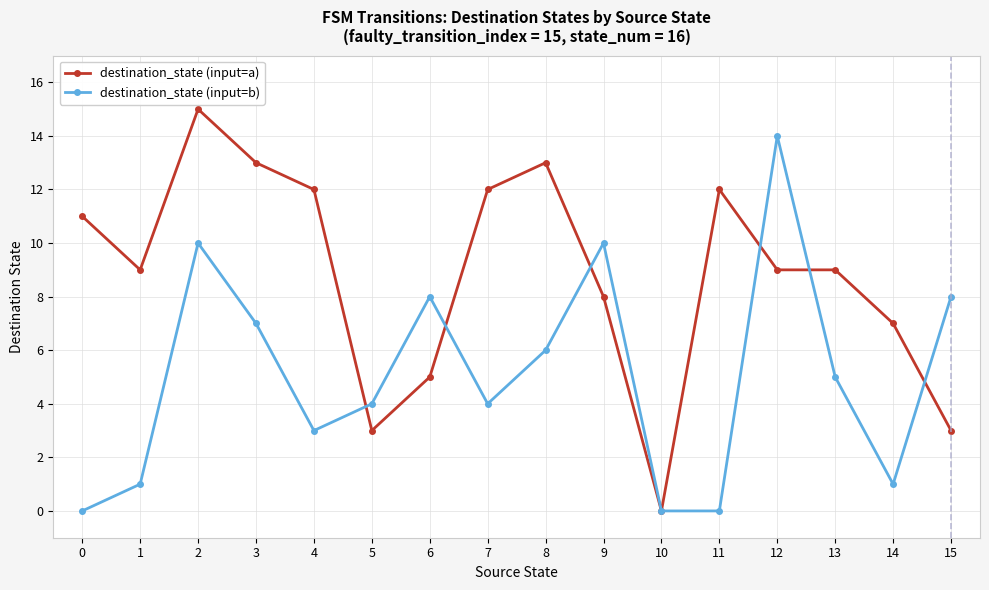

Reading right to left, transcribe all the data shown in this chart.

destination_state (input=a): 15=3	14=7	13=9	12=9	11=12	10=0	9=8	8=13	7=12	6=5	5=3	4=12	3=13	2=15	1=9	0=11
destination_state (input=b): 15=8	14=1	13=5	12=14	11=0	10=0	9=10	8=6	7=4	6=8	5=4	4=3	3=7	2=10	1=1	0=0